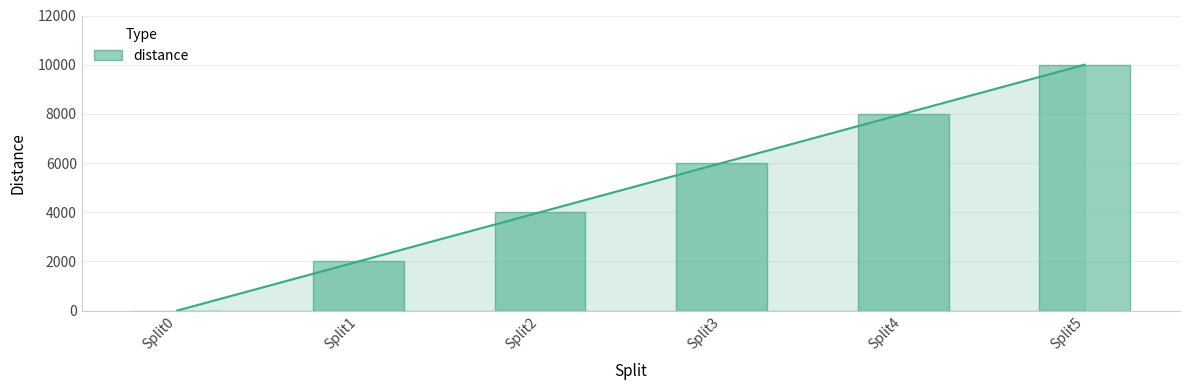

What is the difference between the values at Split4 and Split0?

8000